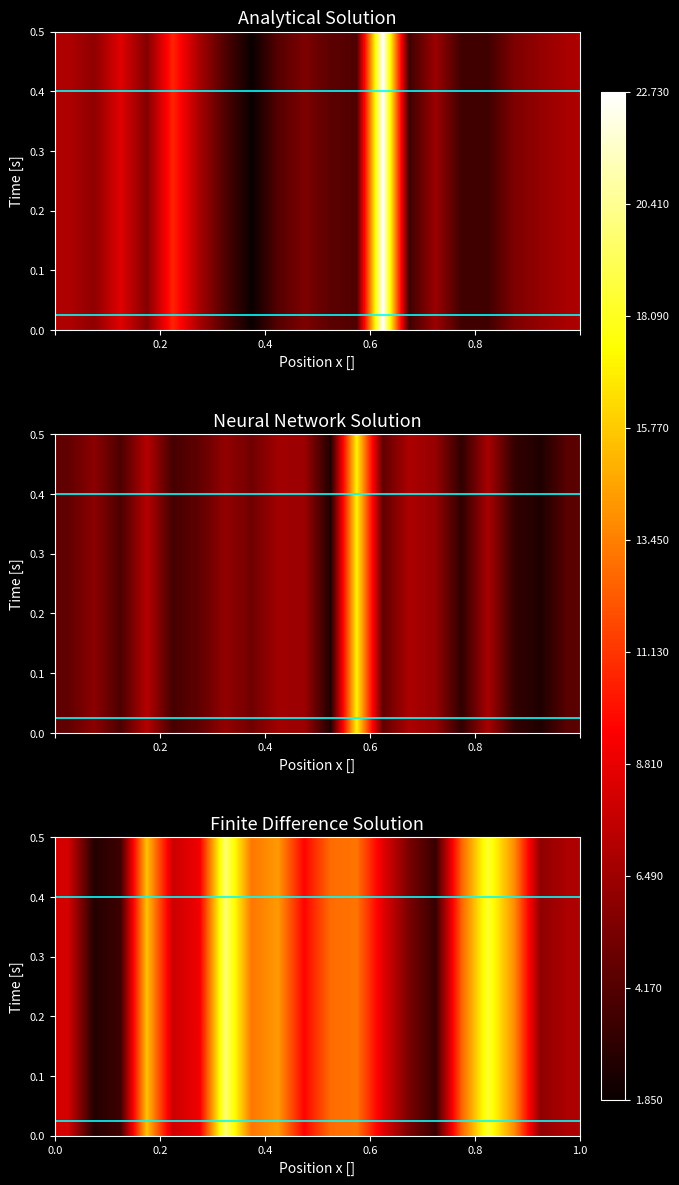

What is the sum of all values?

204.4